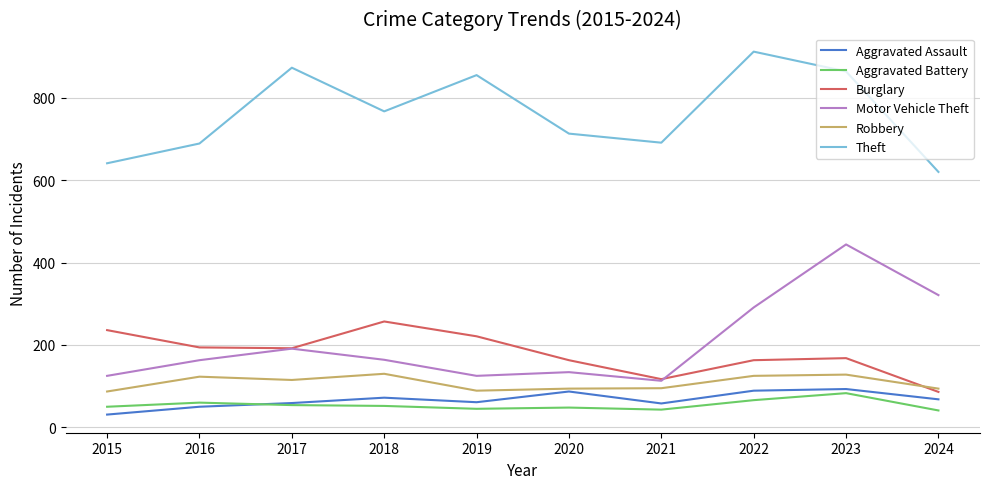

At which category is the sum across all series the highest?

2023